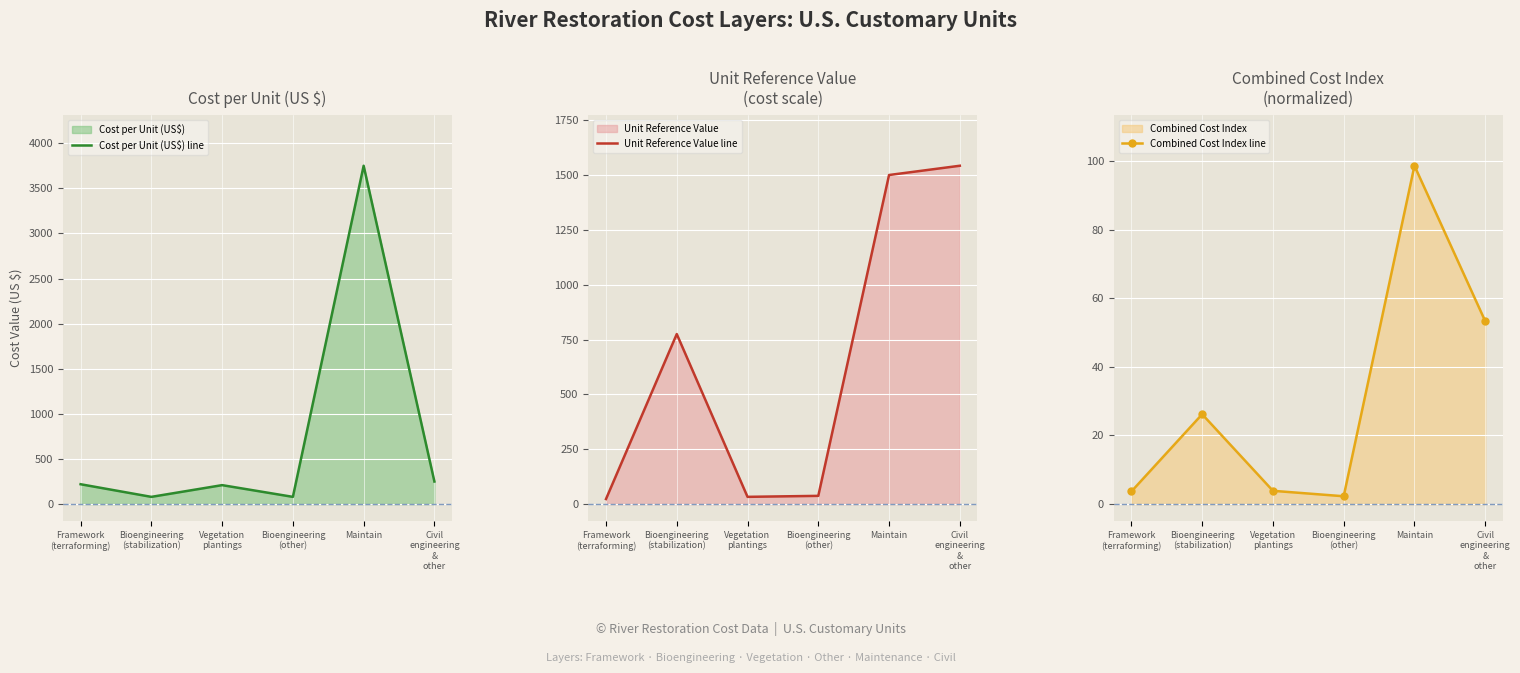

What is the difference between the highest and lowest values at Maintain?

3651.4